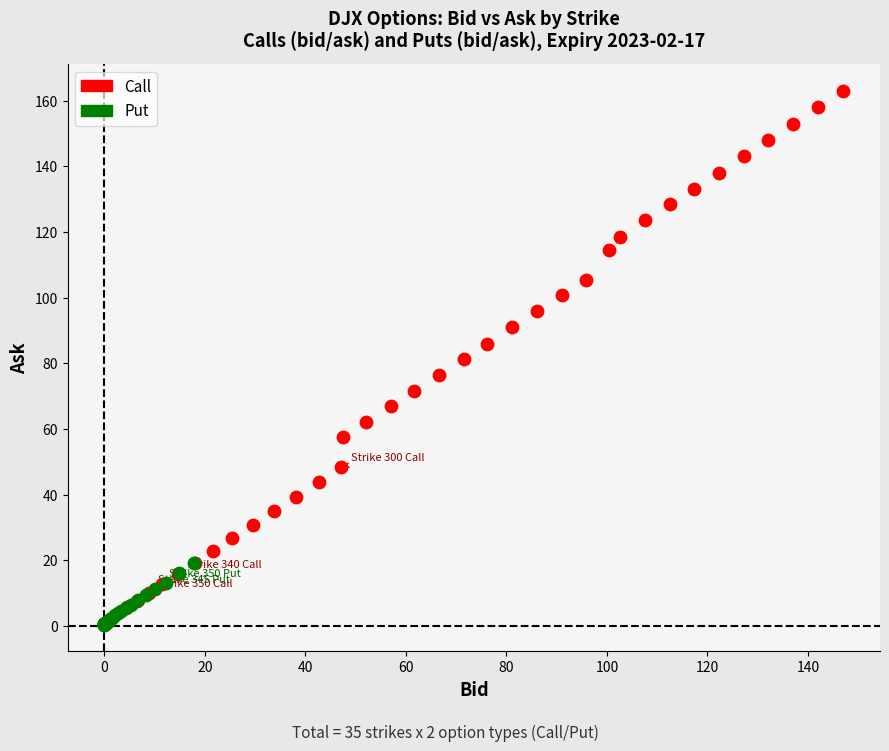

Which series contains the highest Y value?

Call